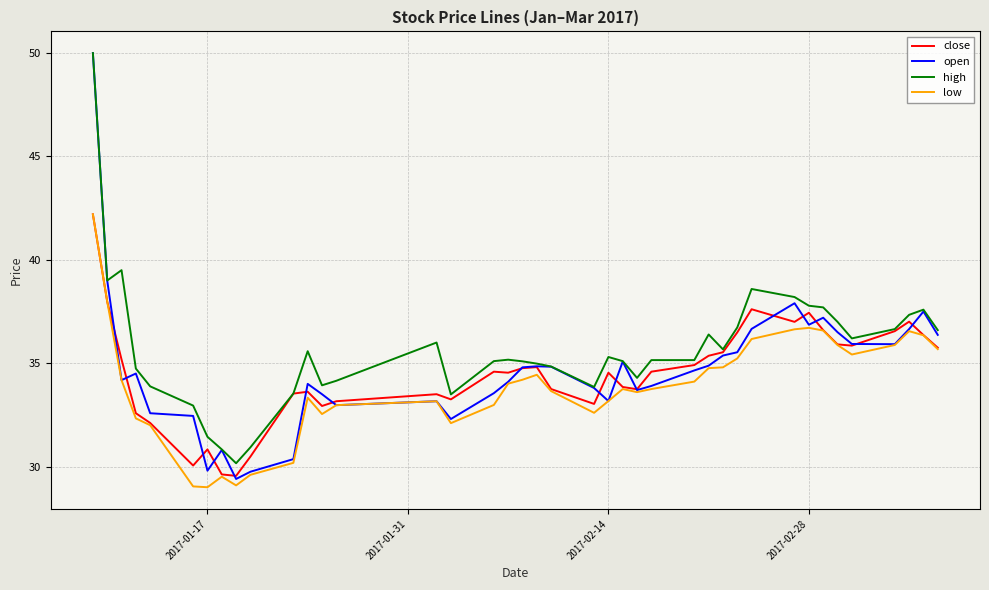

Which series has the largest range (max minus min)?

open